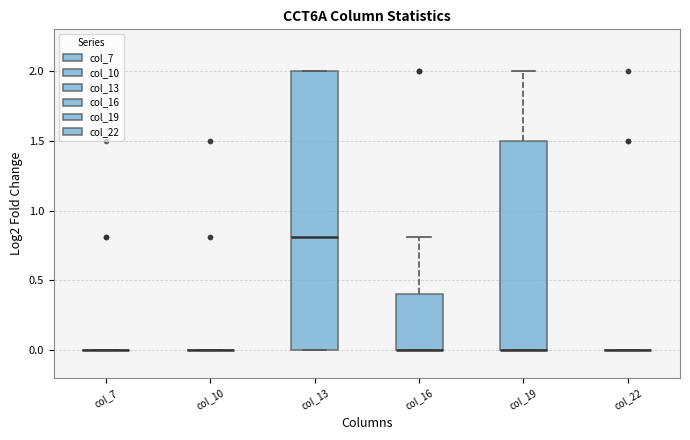

Reading left to right, read every box against the y-axis: the position of its median line, the range the box covers, and the ends of its whiskers. The values are not printed on the chart, so give them approximately, as read against the axis.

col_7: box collapsed to a line at 0.0, whiskers 0.0 to 0.0
col_10: box collapsed to a line at 0.0, whiskers 0.0 to 0.0
col_13: median 0.8, box 0.0 to 2.0, whiskers 0.0 to 2.0
col_16: median 0.0 (drawn on the box's lower edge), box 0.0 to 0.4, whiskers 0.0 to 0.8
col_19: median 0.0 (drawn on the box's lower edge), box 0.0 to 1.5, whiskers 0.0 to 2.0
col_22: box collapsed to a line at 0.0, whiskers 0.0 to 0.0